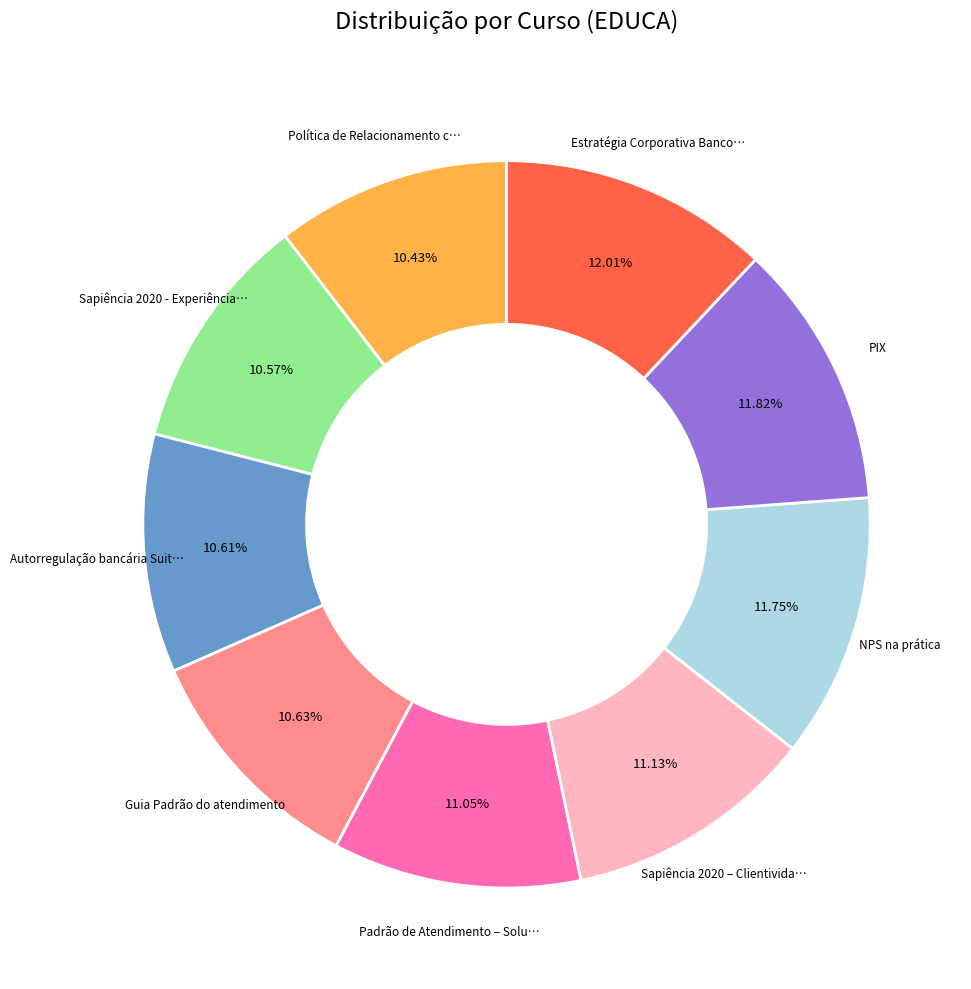

To the nearest percent, what is the difference between the largest and smallest slice percentages?

2%